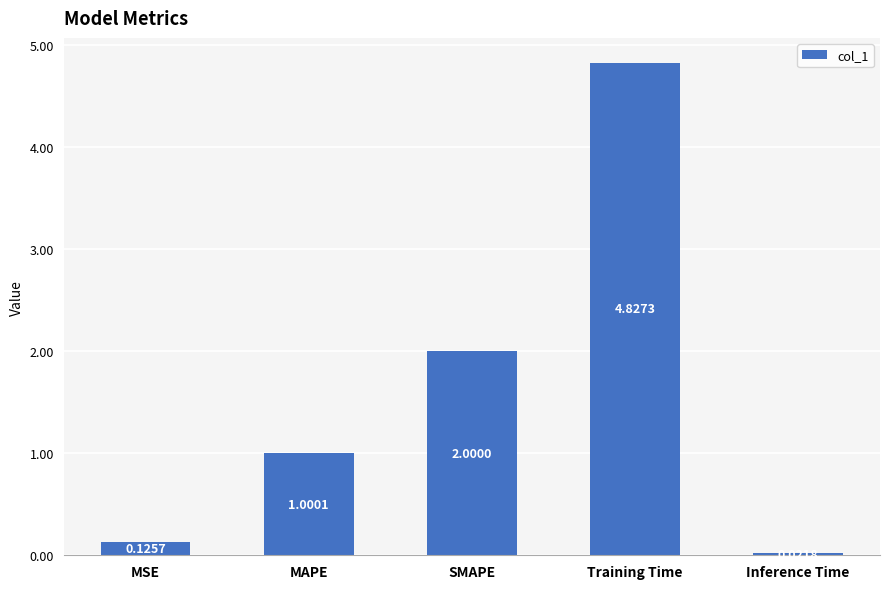

What position from the left is MSE?

1